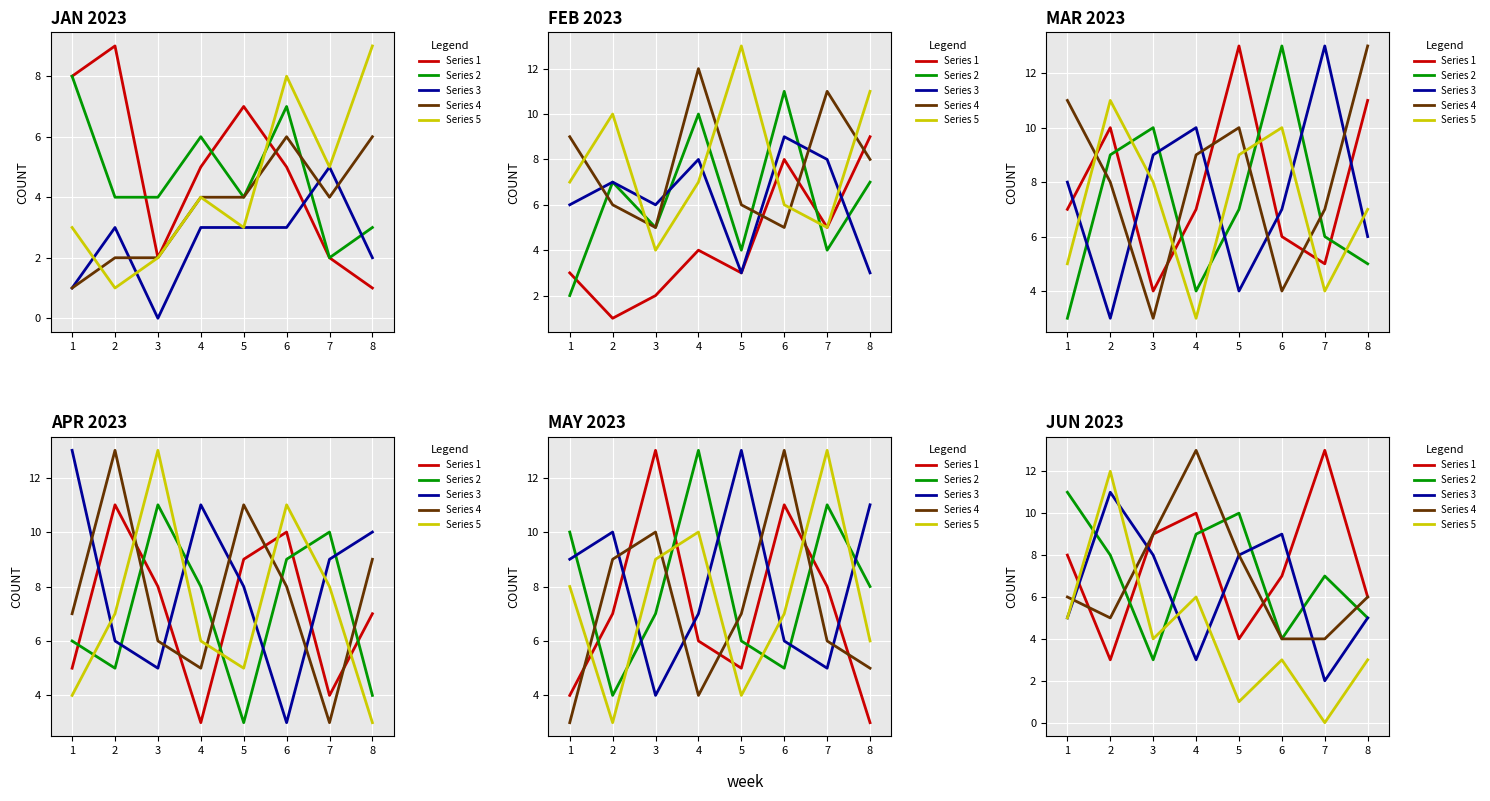

What is the spread (max minus min) of values at 8?

3